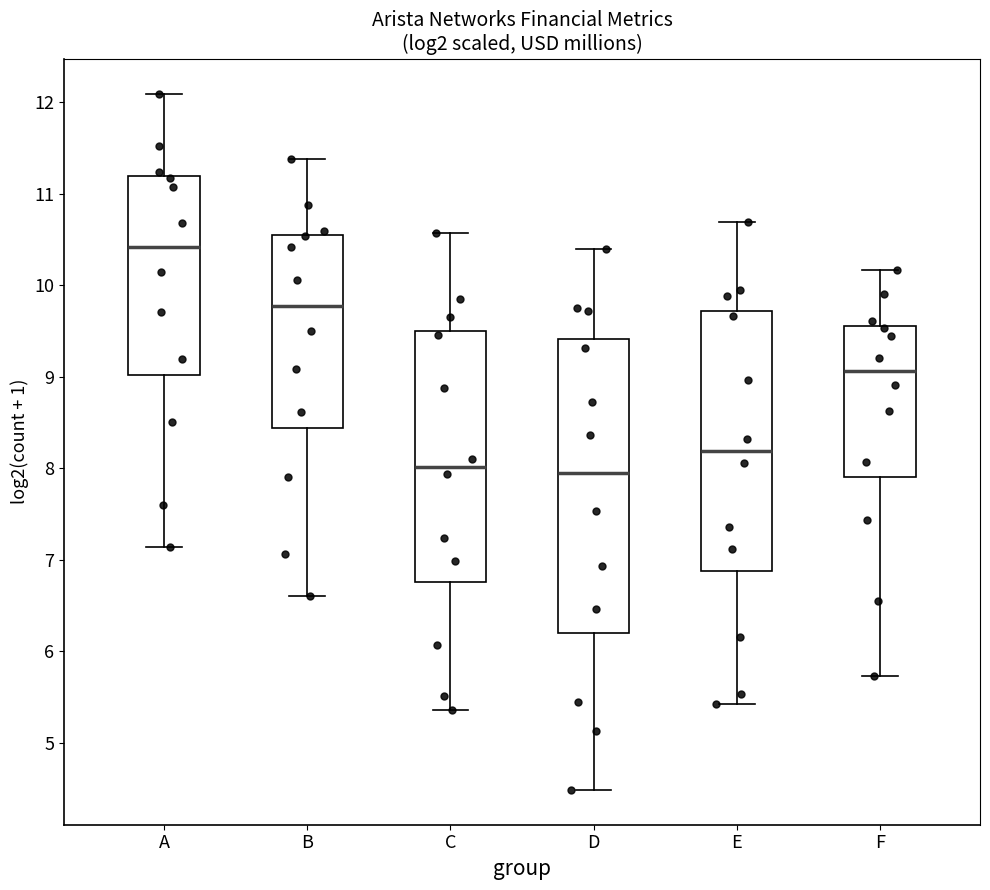

Reading left to right, transcribe this box plot: for each box, give where its median line is, the range the box spans, and where its two whiskers end, as read against the y-axis. The values are not printed on the chart, so give them approximately, as read against the axis.

A: median 10.4, box 9.0 to 11.2, whiskers 7.1 to 12.1
B: median 9.8, box 8.4 to 10.5, whiskers 6.6 to 11.4
C: median 8.0, box 6.8 to 9.5, whiskers 5.4 to 10.6
D: median 7.9, box 6.2 to 9.4, whiskers 4.5 to 10.4
E: median 8.2, box 6.9 to 9.7, whiskers 5.4 to 10.7
F: median 9.1, box 7.9 to 9.6, whiskers 5.7 to 10.2